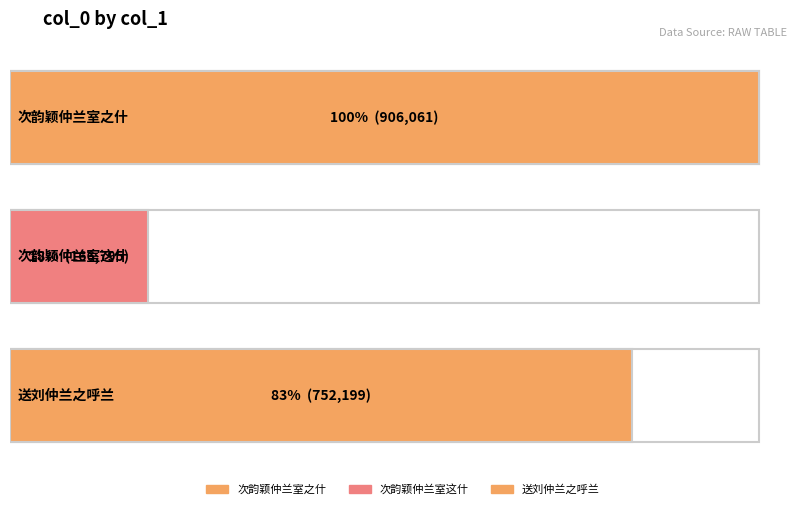

What is the change in value from 次韵颖仲兰室之什 to 次韵颖仲兰室这什?

-739266